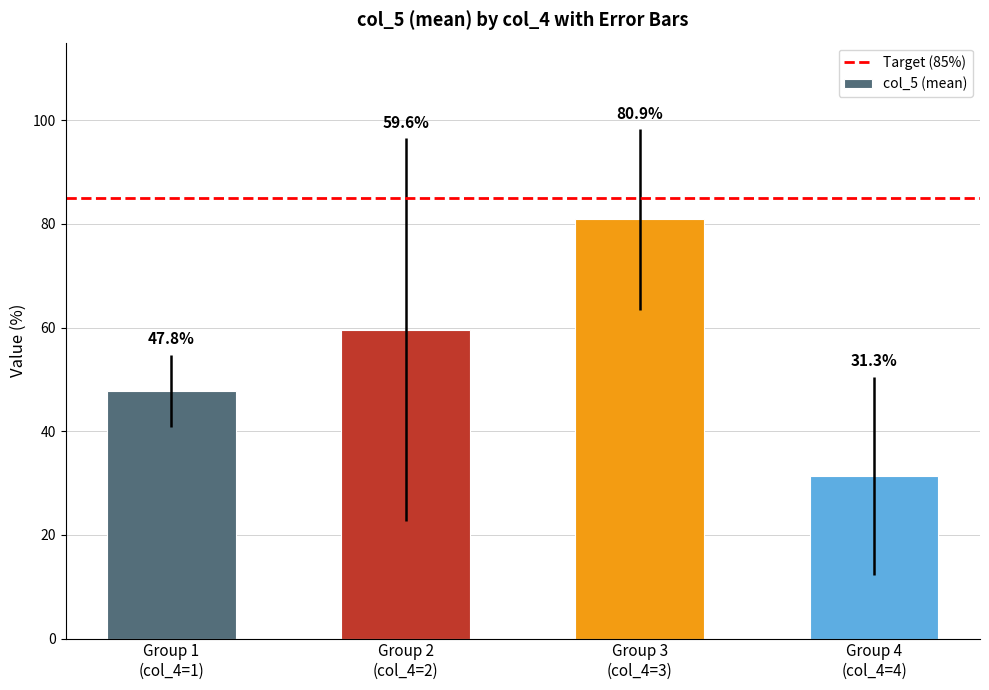

What is the smallest value displayed?

31.3